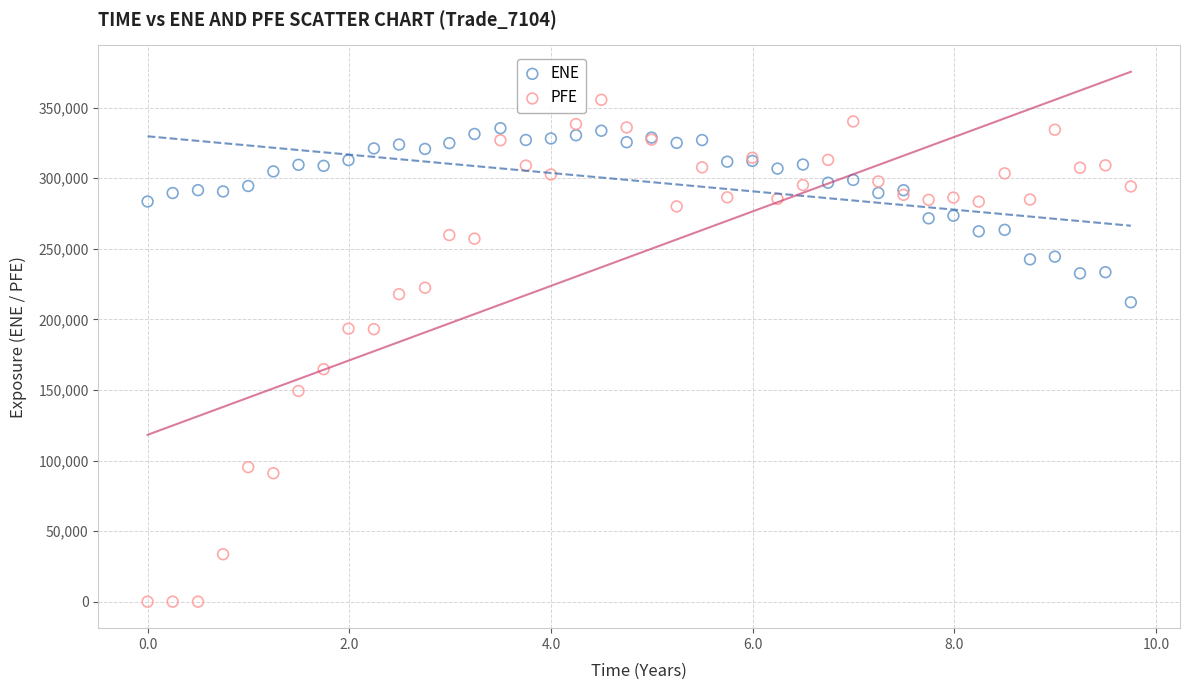

Which series contains the highest Y value?

PFE